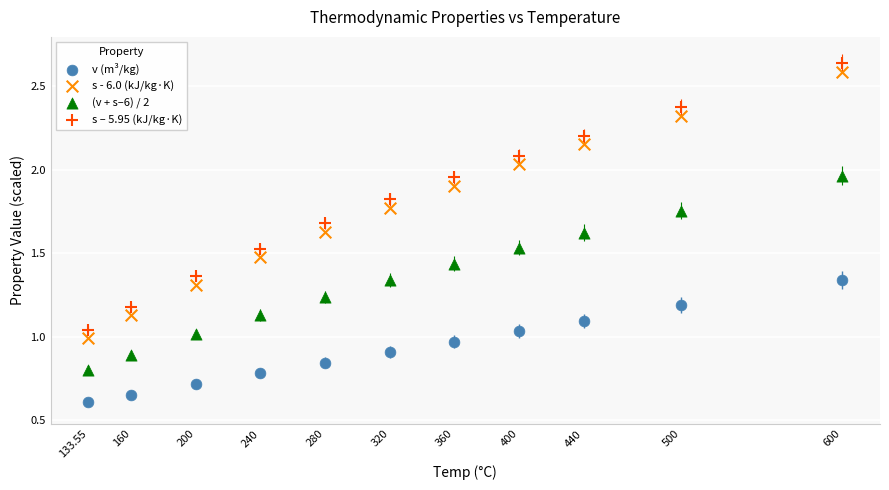

What are all the series names shown in the legend?

v (m³/kg), s - 6.0 (kJ/kg·K), (v + s–6) / 2, s – 5.95 (kJ/kg·K)